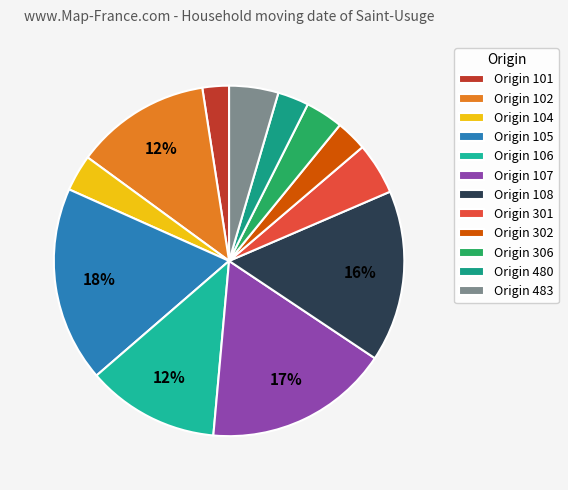

To the nearest percent, what is the difference between the largest and smallest slice percentages?

16%